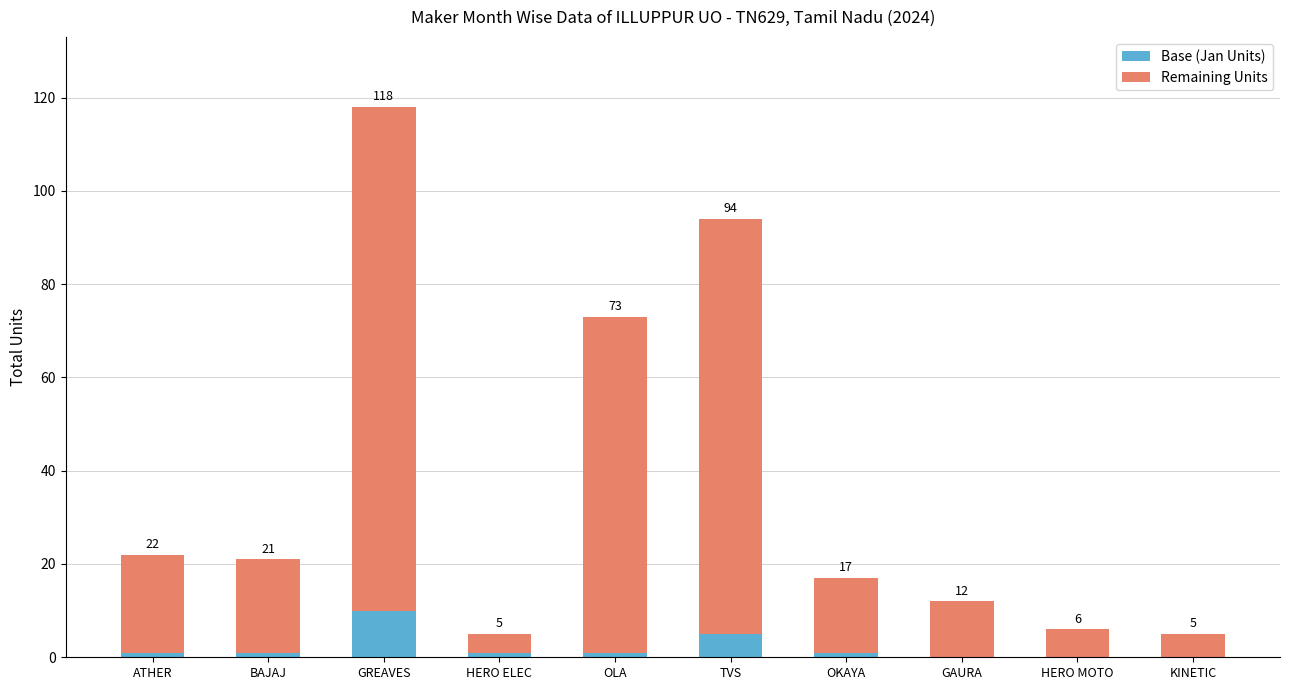

At which category is the sum across all series the highest?

GREAVES